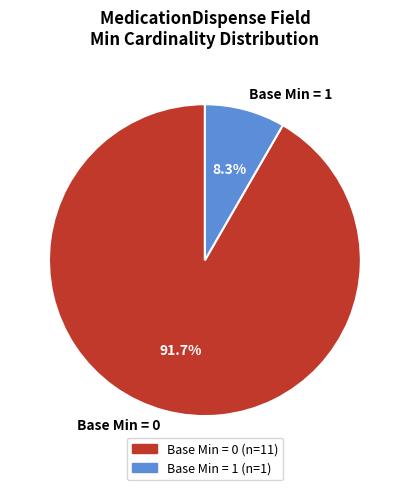

What percentage is NOT represented by Base Min = 0?

8.3%